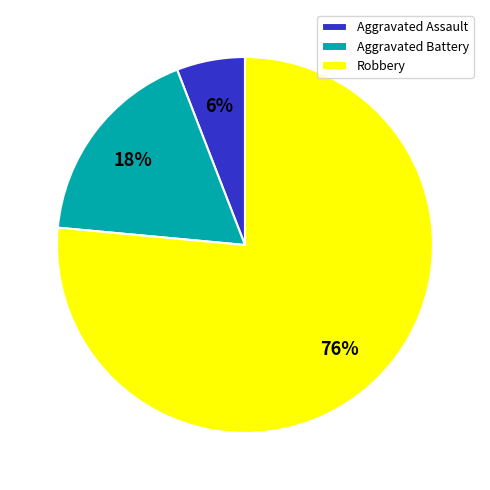

What percentage is the Aggravated Assault slice, to the nearest percent?

6%